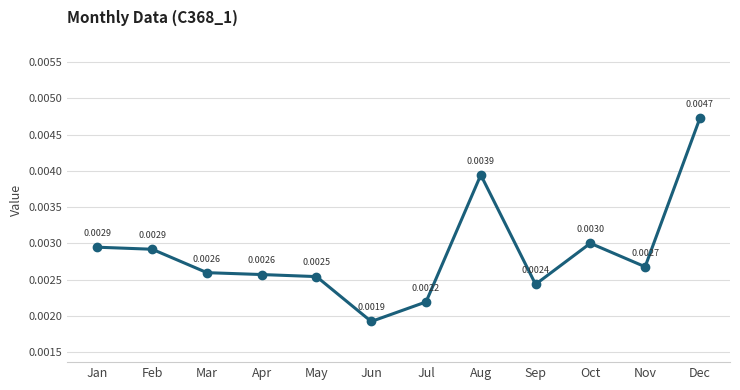

Which label corresponds to the smallest value in the chart?

Jun